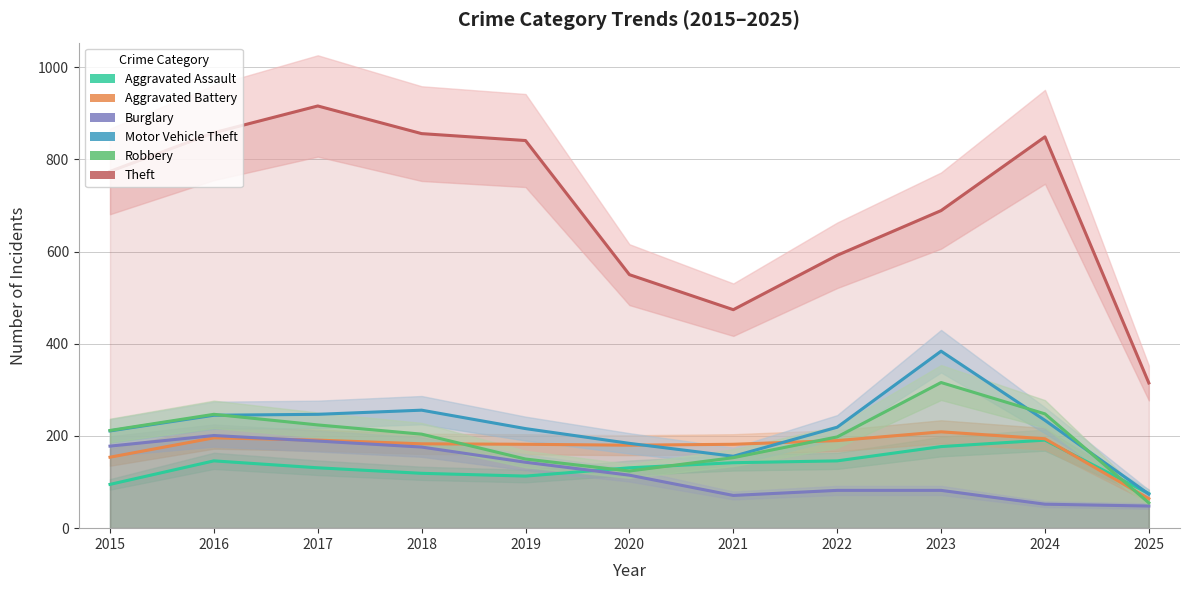

What is the greatest value displayed?

916